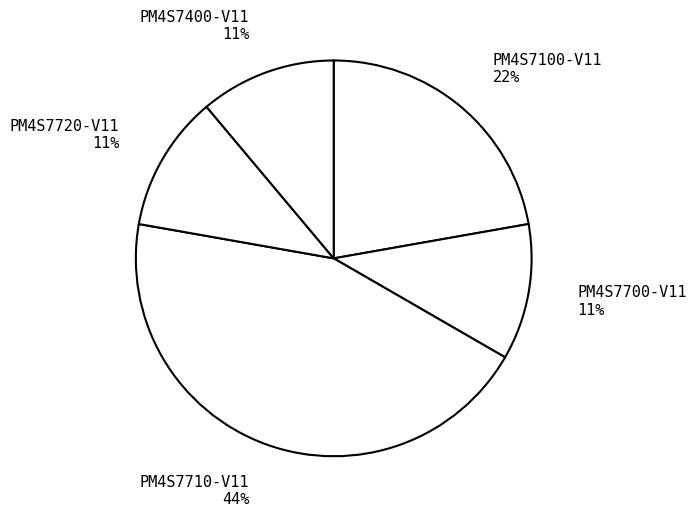

How many segments does this pie chart have?

5